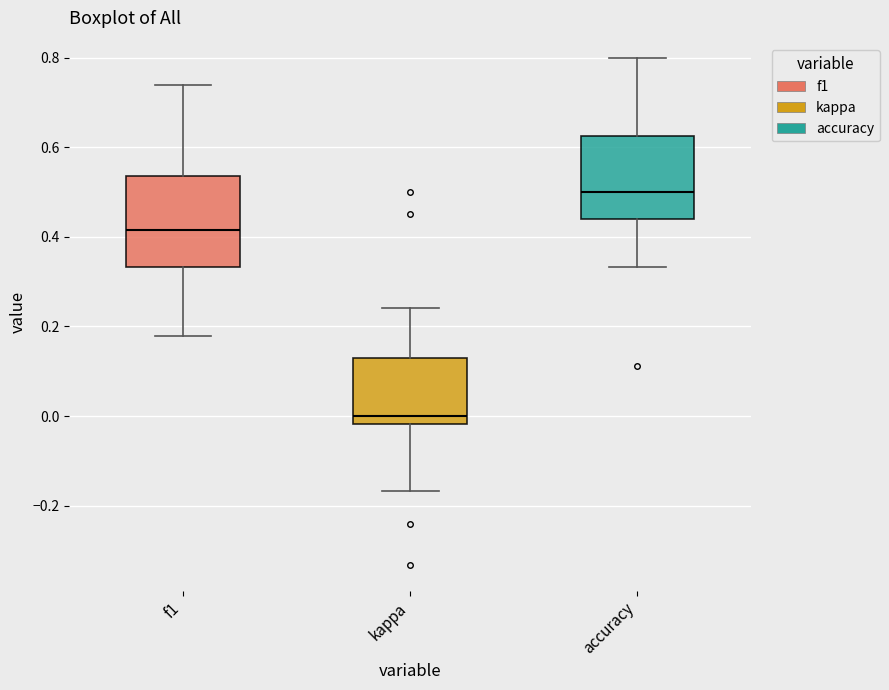

Which box's median line is the highest?

accuracy